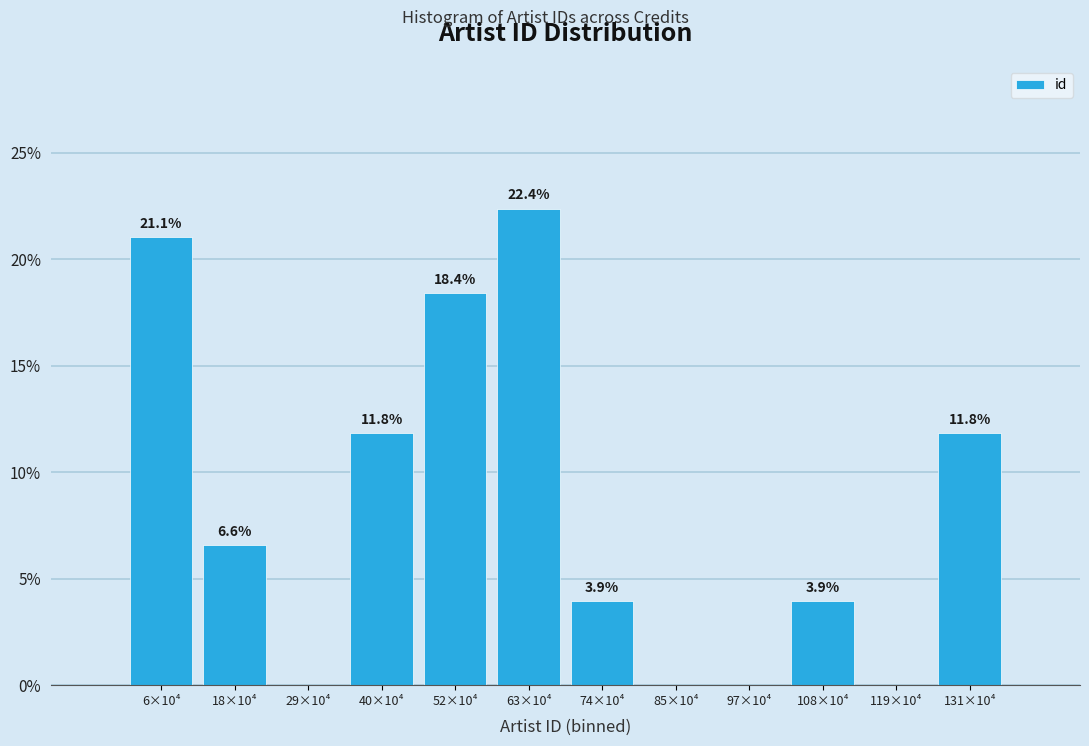

Reading left to right, transcribe all the data shown in this chart.

6×10⁴=21.1	18×10⁴=6.6	29×10⁴=0.0	40×10⁴=11.8	52×10⁴=18.4	63×10⁴=22.4	74×10⁴=3.9	85×10⁴=0.0	97×10⁴=0.0	108×10⁴=3.9	119×10⁴=0.0	131×10⁴=11.8